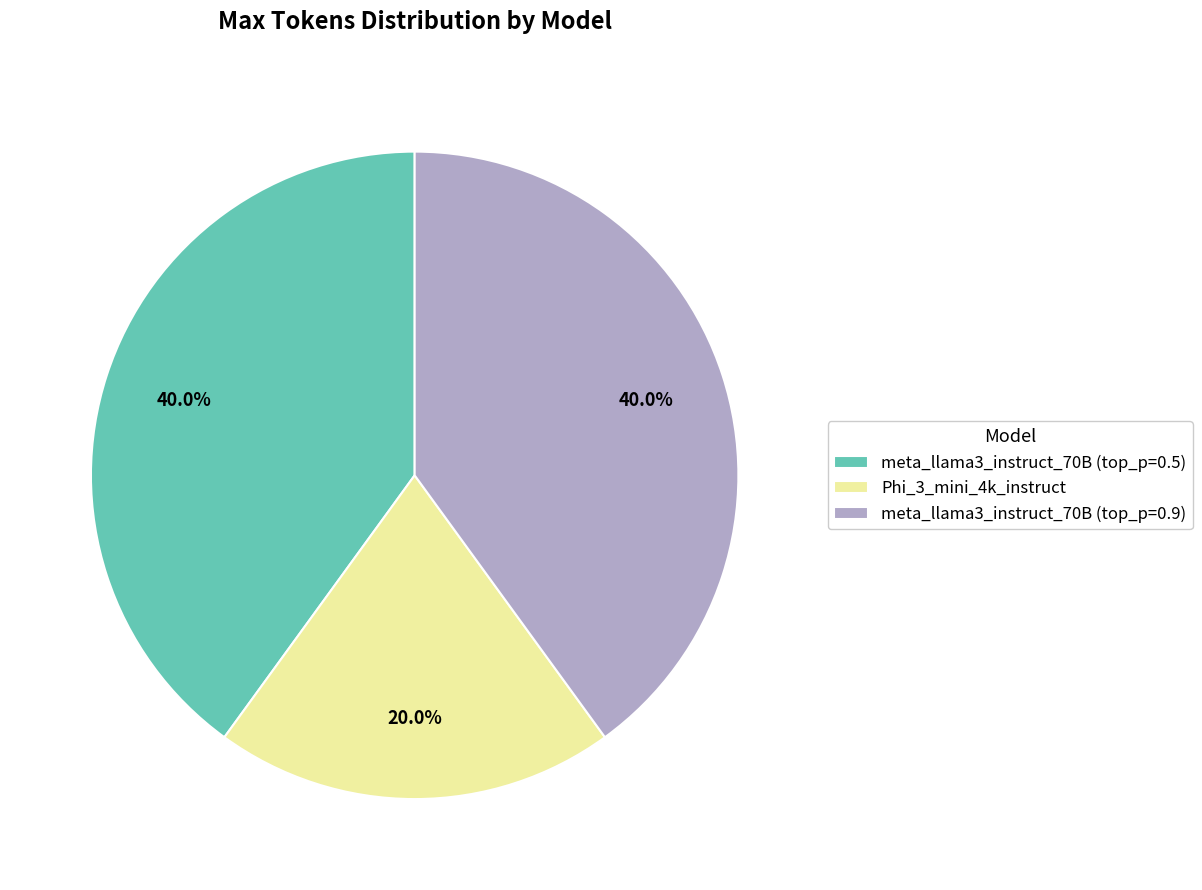

To the nearest percent, what portion does meta_llama3_instruct_70B (top_p=0.9) represent?

40%